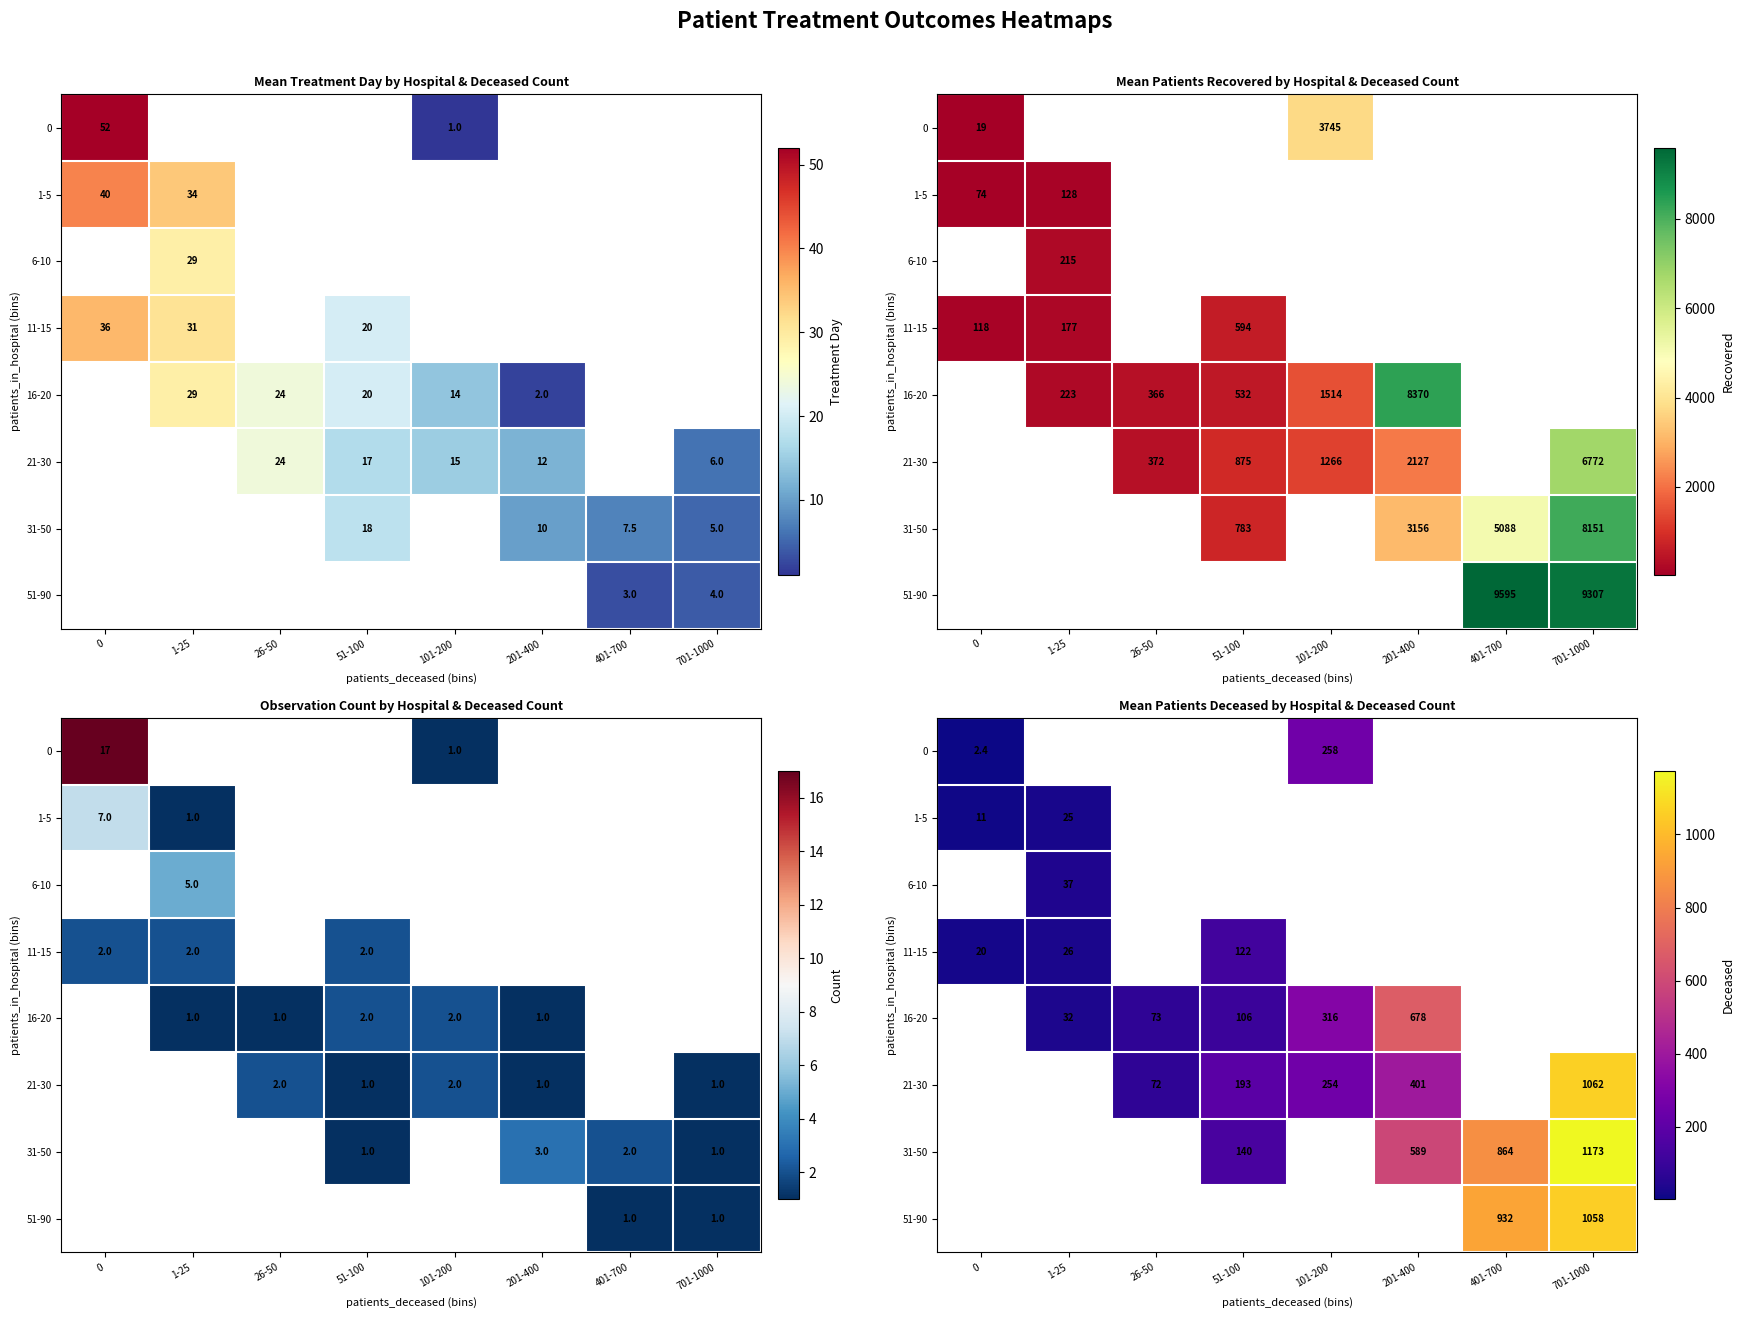

At which label does 6-10 reach its peak?

1-25